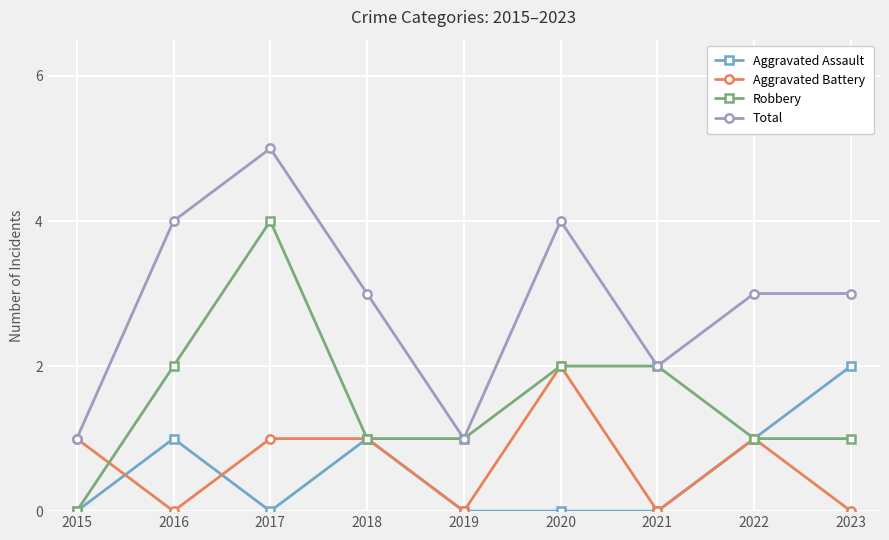

Is the value of Aggravated Battery at 2021 greater than the value of Robbery at 2018?

No